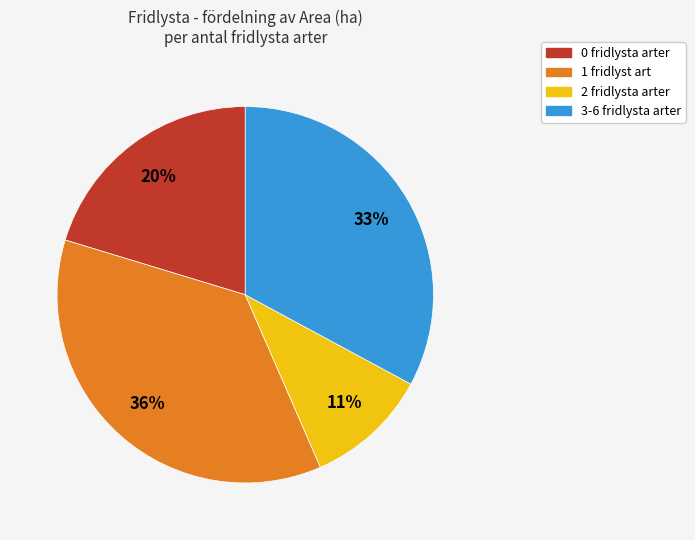

To the nearest percent, what is the average slice percentage?

25%